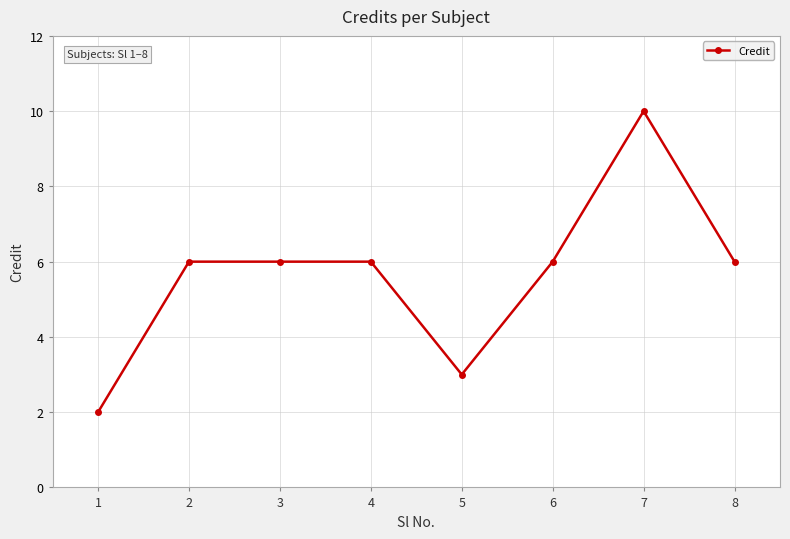

What is the difference between the maximum and minimum values?

8